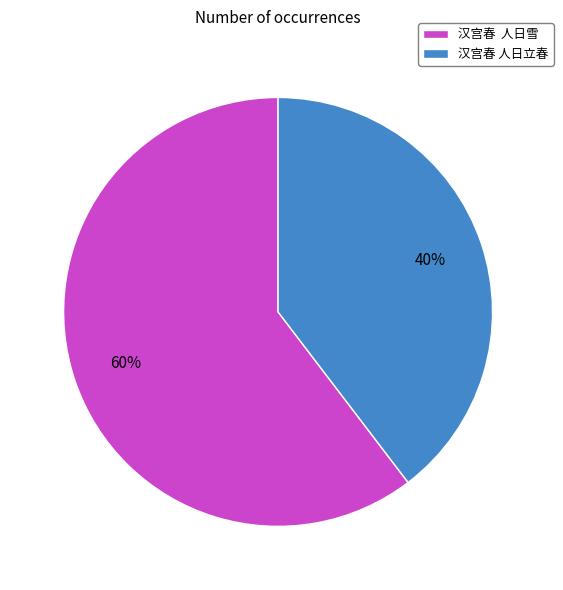

Do 汉宫春 人日雪 and 汉宫春 人日立春 together represent more than half of the pie?

Yes